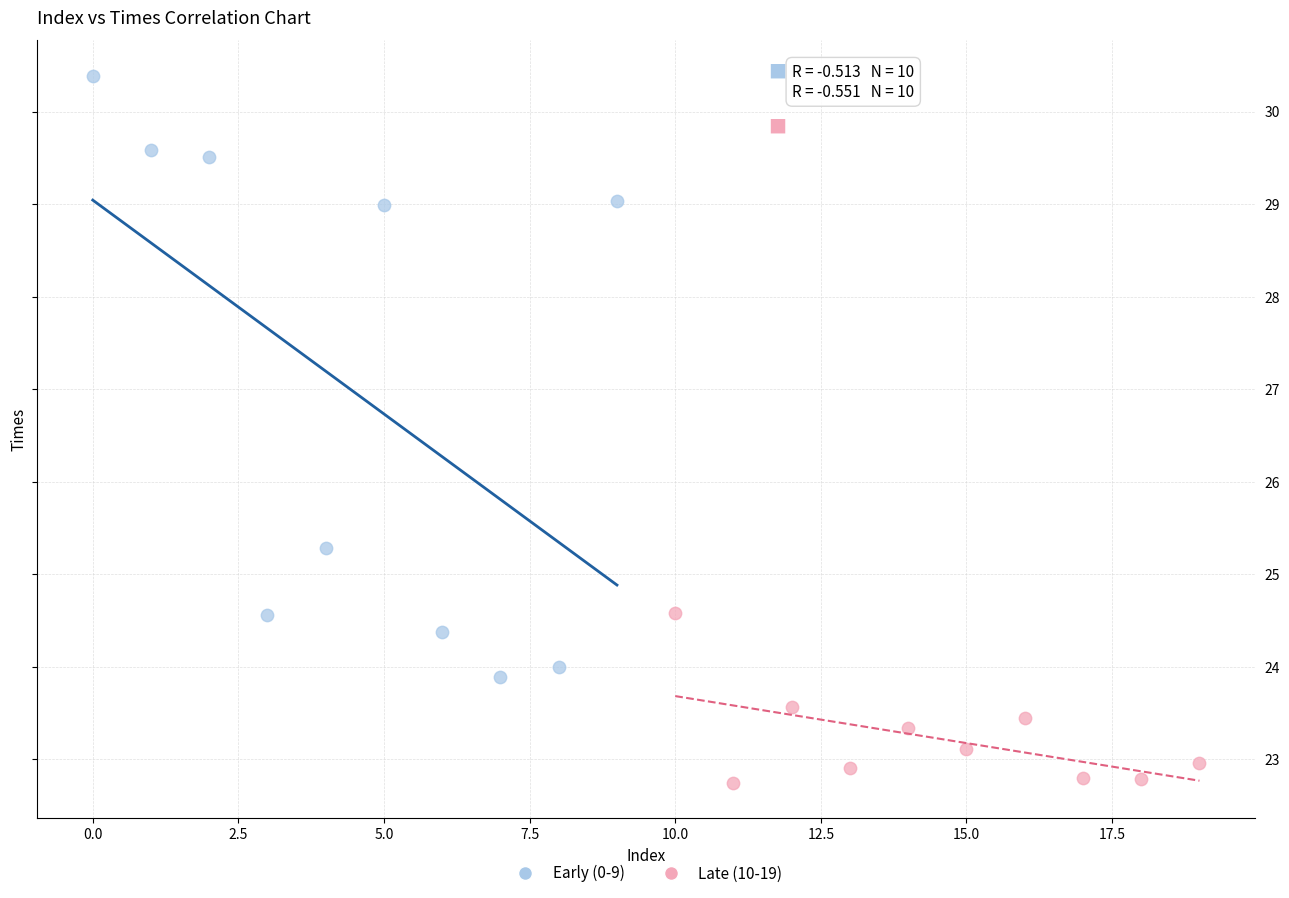

Which series has the widest spread of Y values?

Early (0-9)